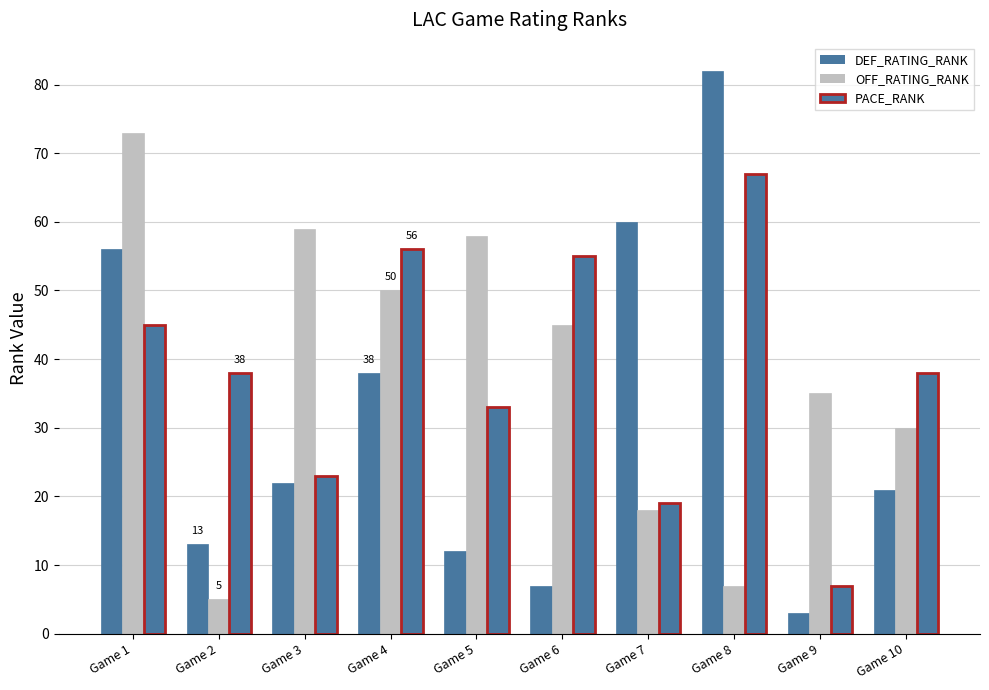

How many categories are shown in the chart?

10